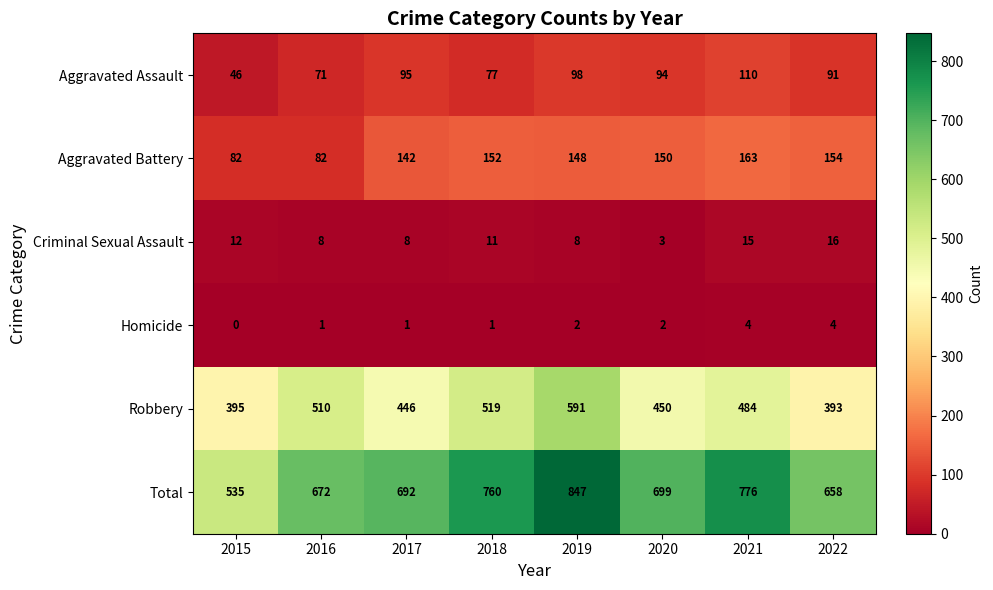

Which series has the largest range (max minus min)?

Total